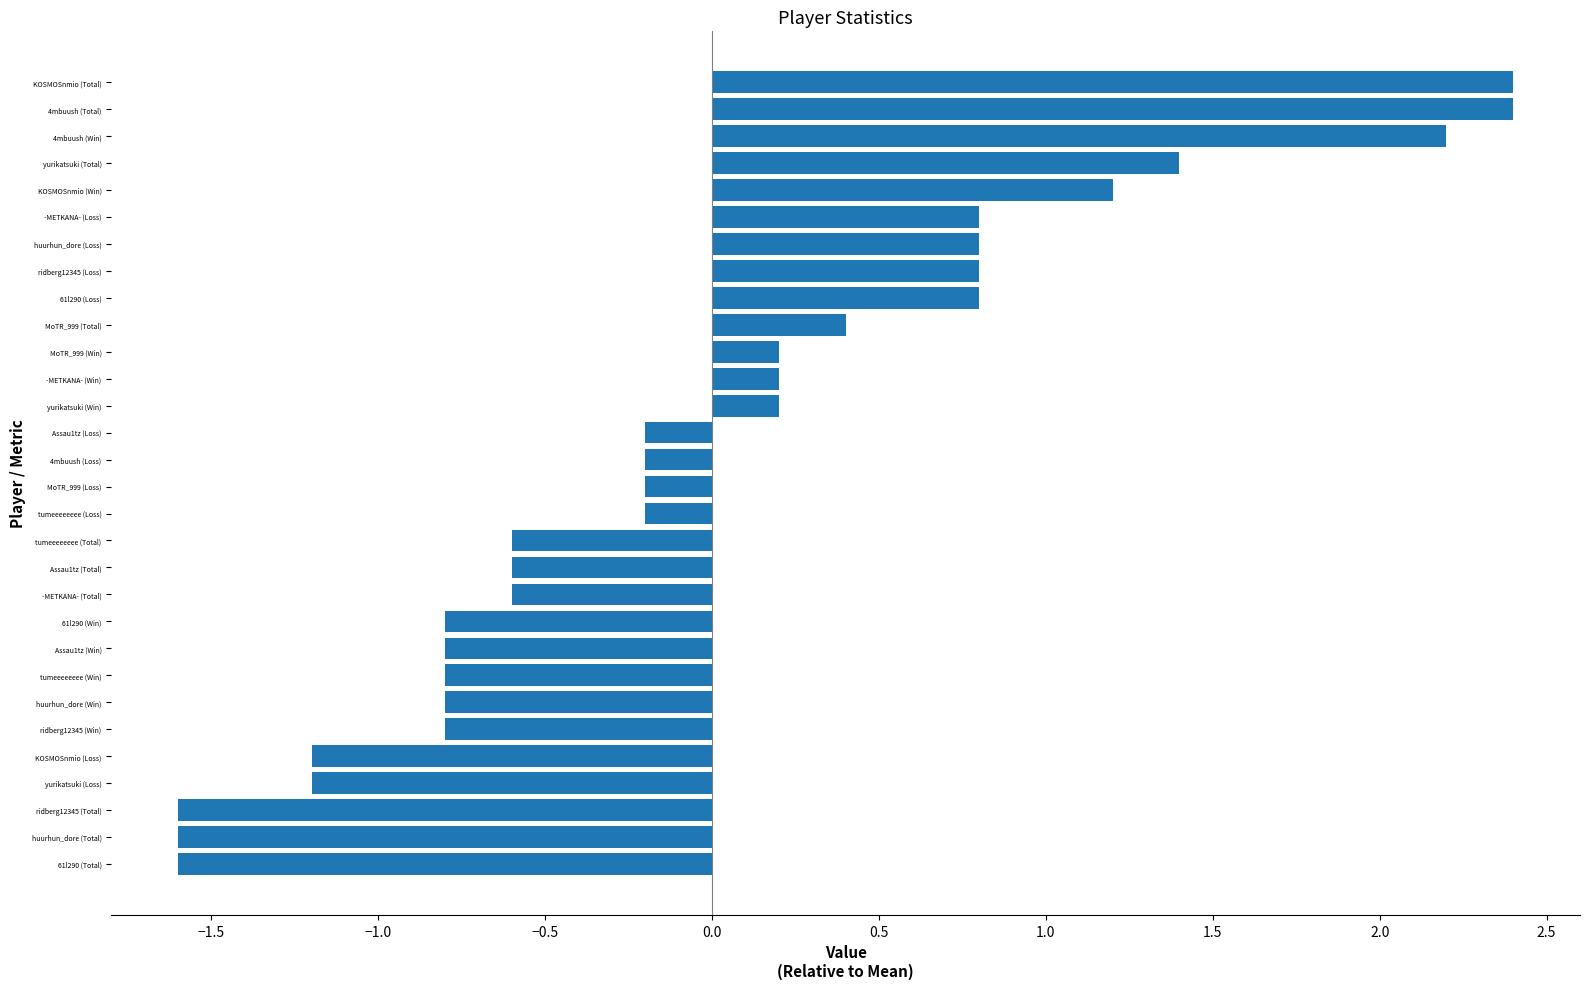

What is the greatest value displayed?

2.4